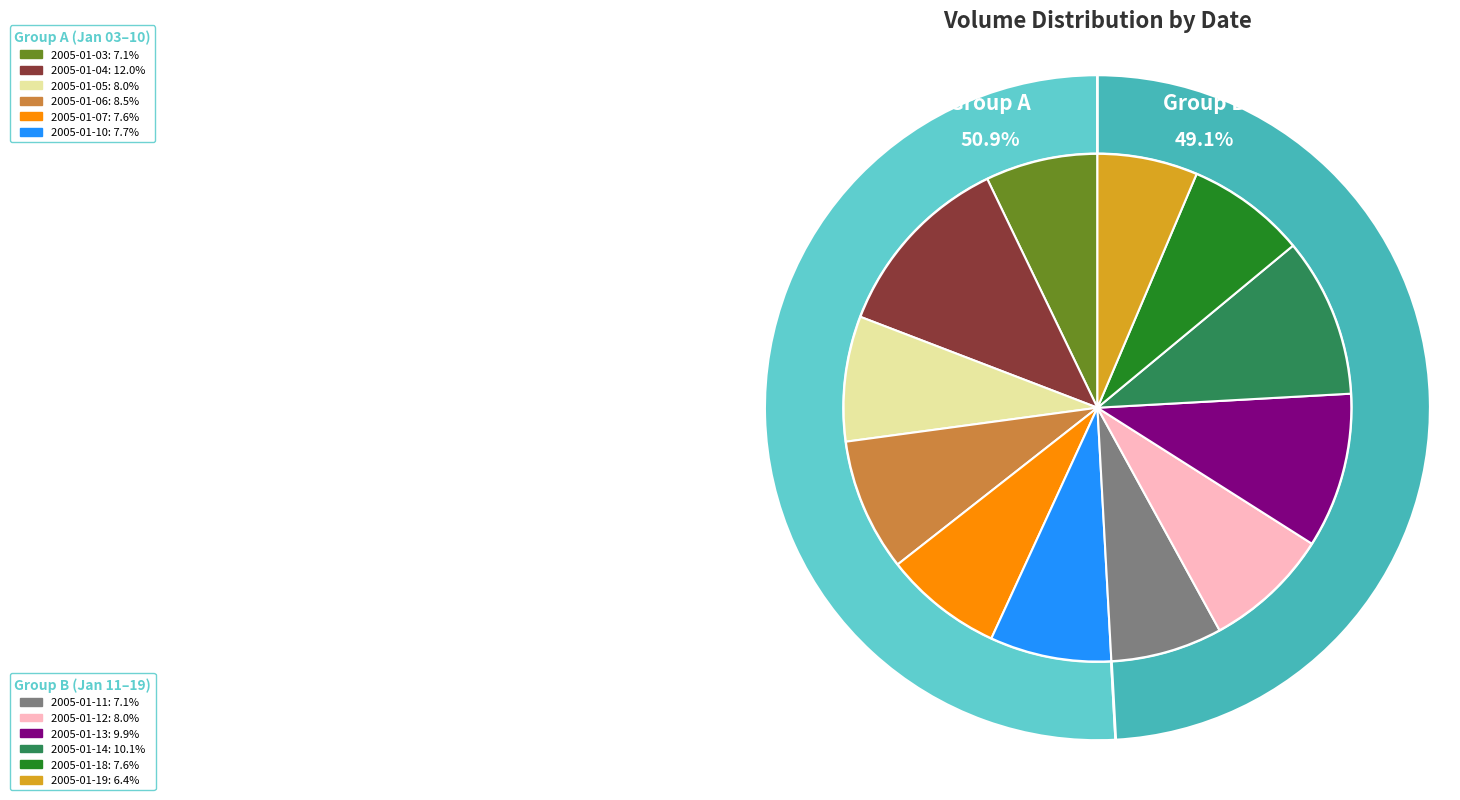

To the nearest percent, what is the combined percentage of 2005-01-06 and 2005-01-13?

18%